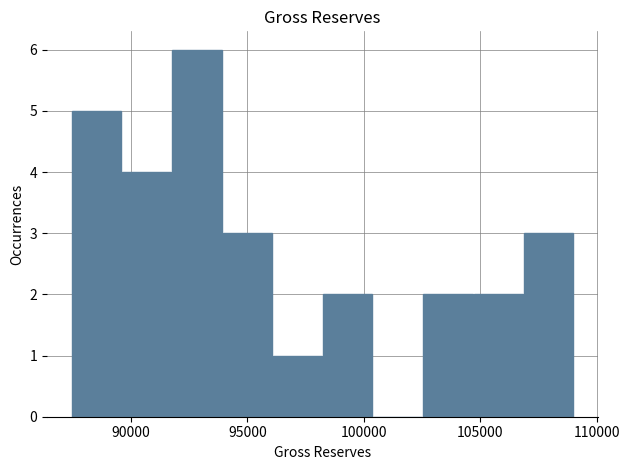

Over which range of the x-axis is the bar tallest?

92000 to 94000